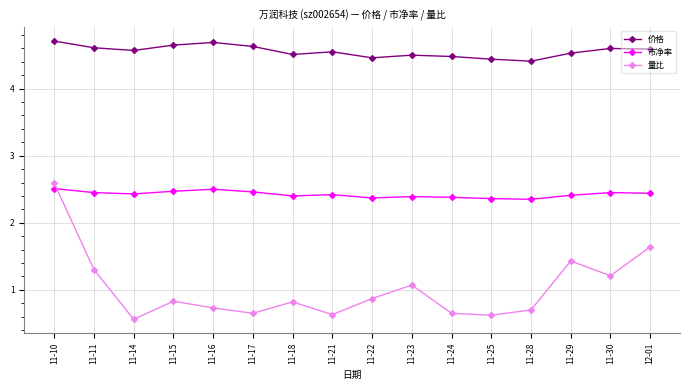

How many lines are shown in the chart?

3